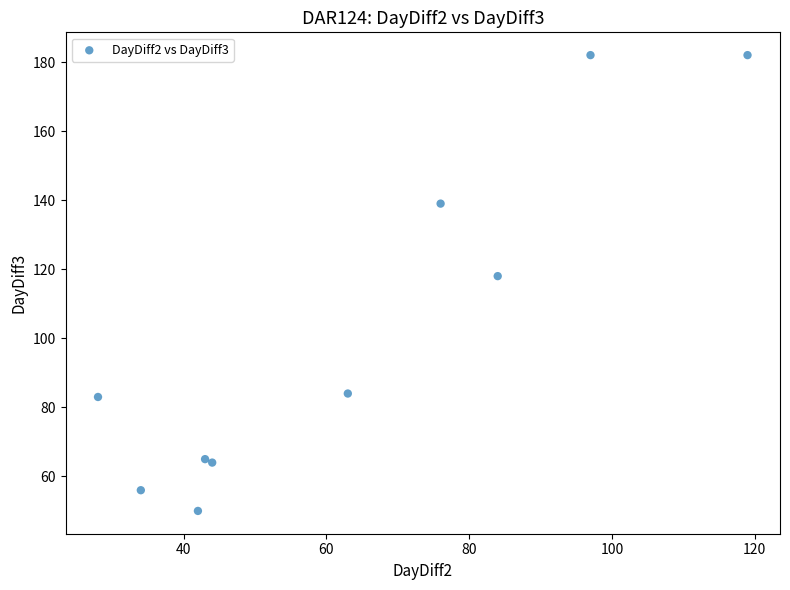

What Y value in the scatter plot is closest to 116?

118